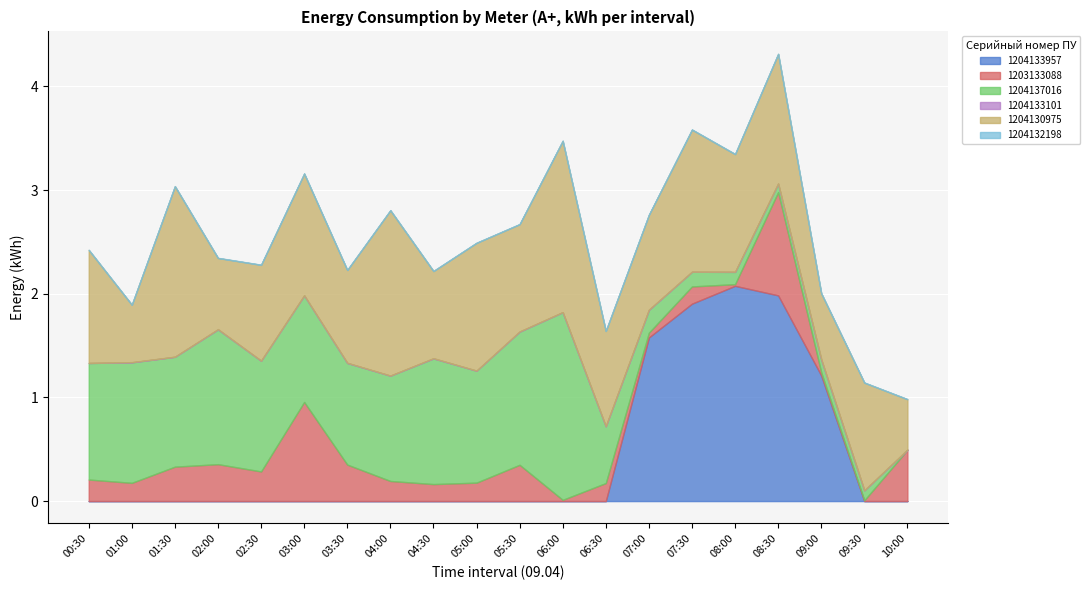

How many 1204133101 values are between 0 and 1?

20